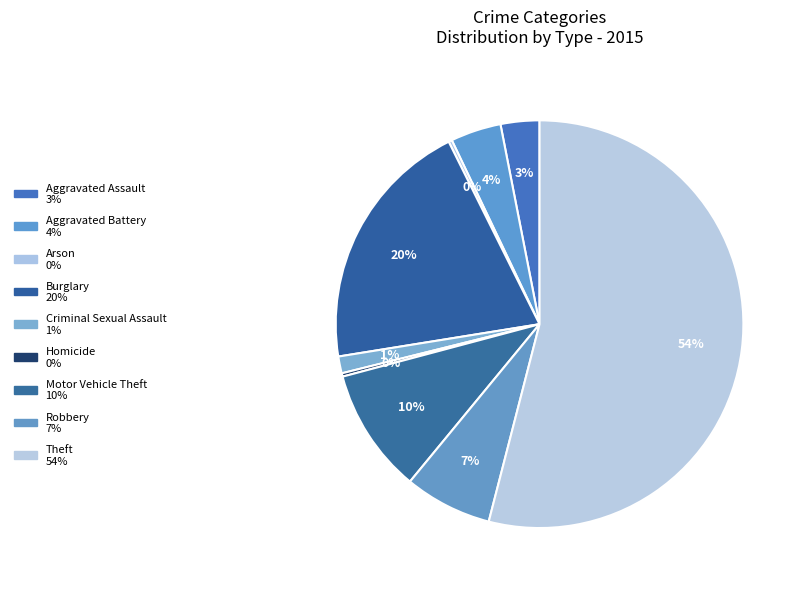

Is Theft the majority of the pie?

Yes